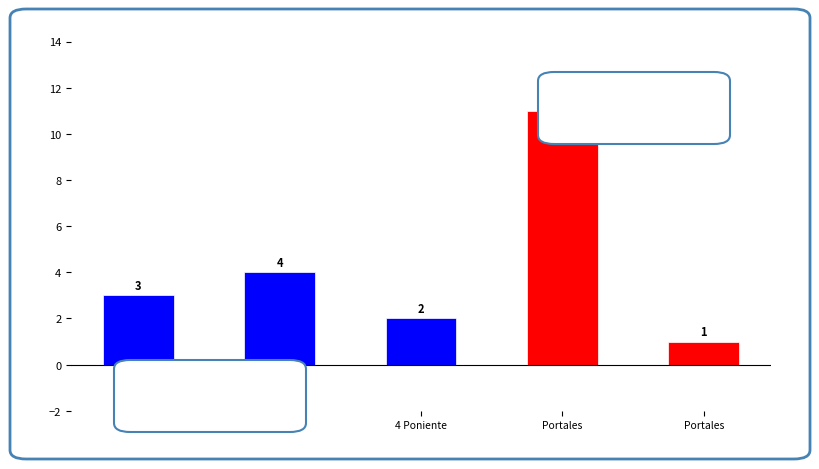

List the labels in order of value, largest first.

Portales, Av. Sur, Portales, 4 Poniente, Portales